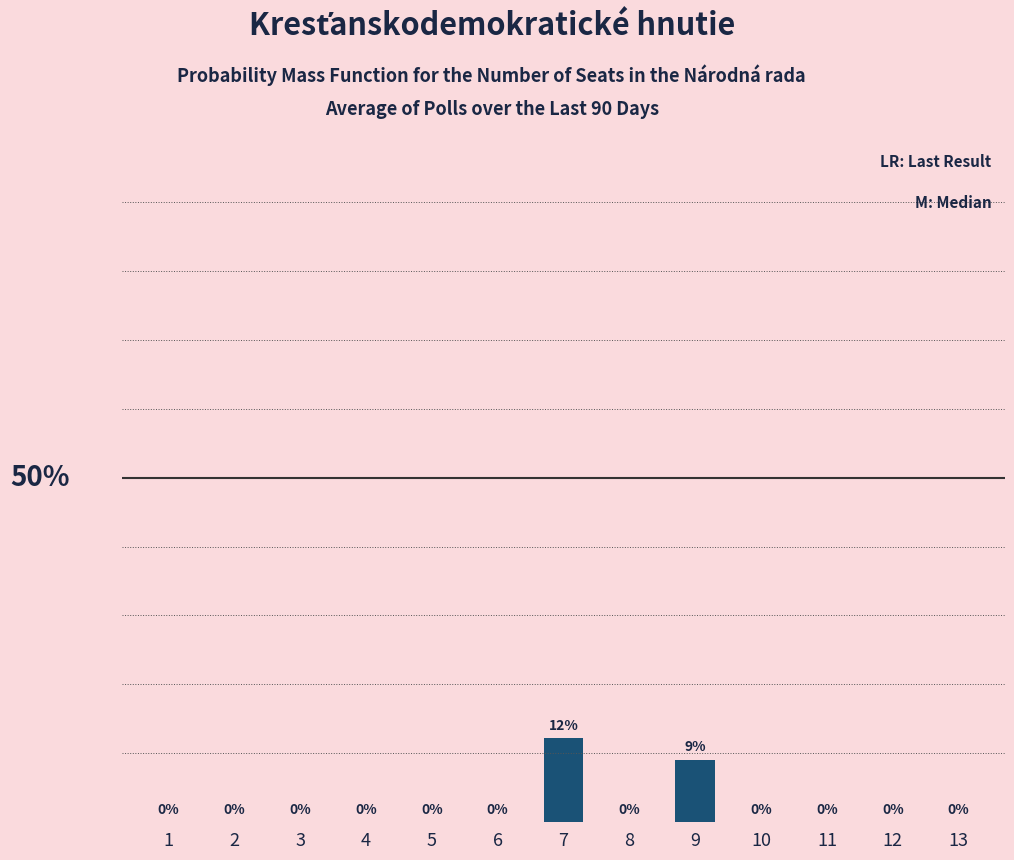

At which category does the chart reach its peak across all series?

7